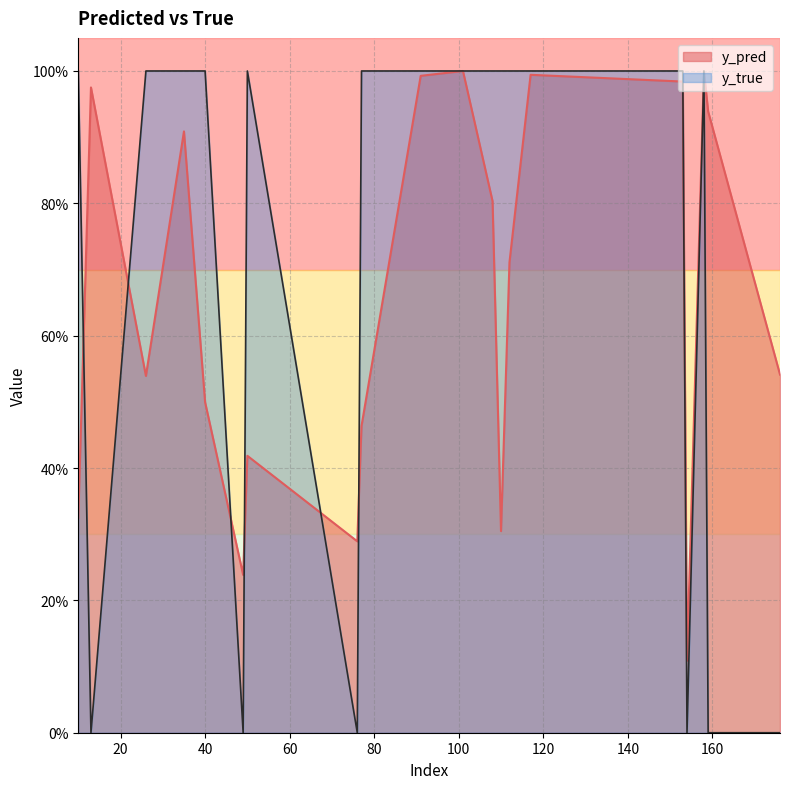

What are all the series names shown in the legend?

y_pred, y_true